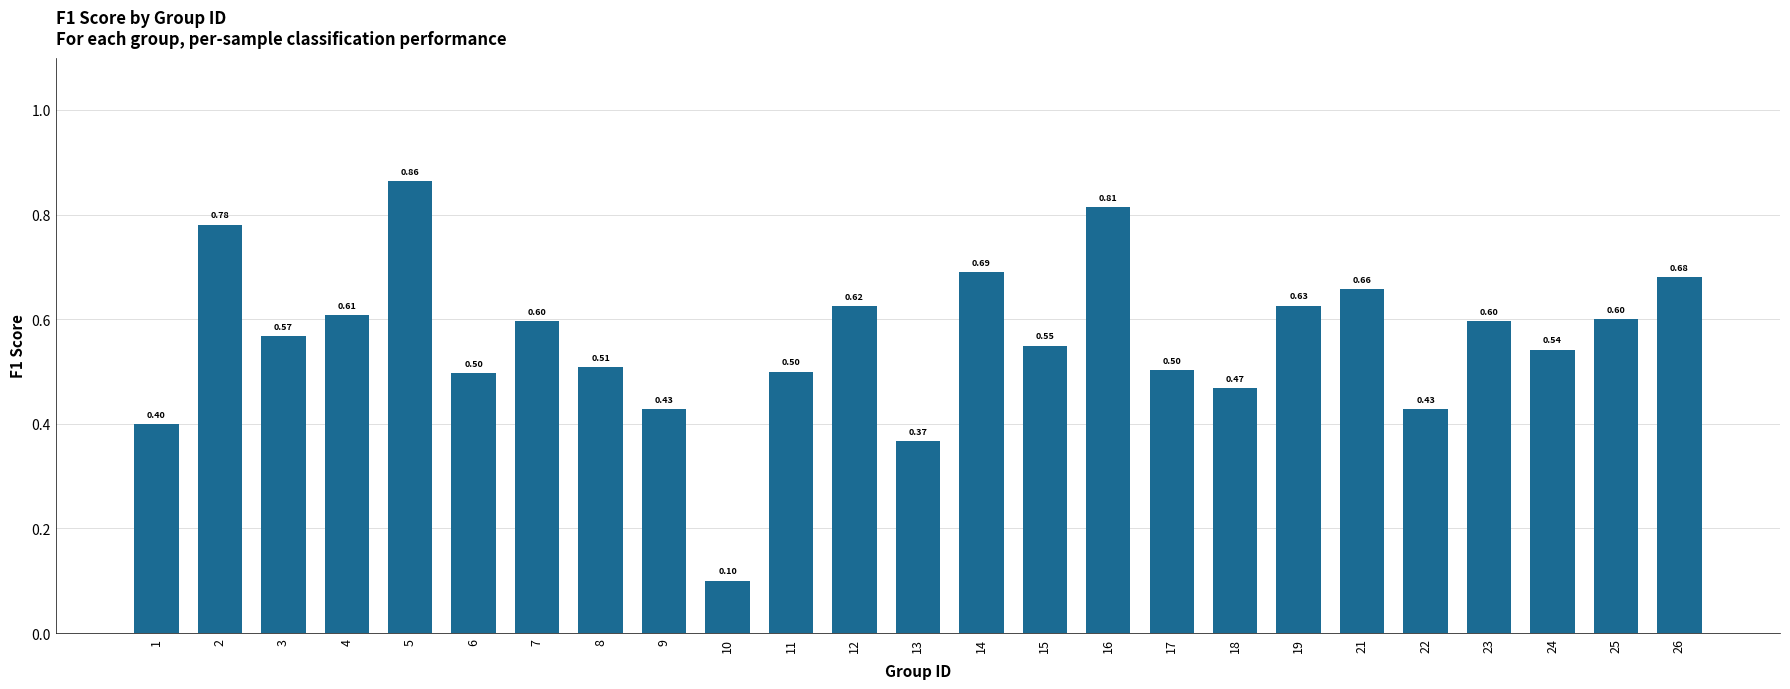

How many bars are there in total?

25